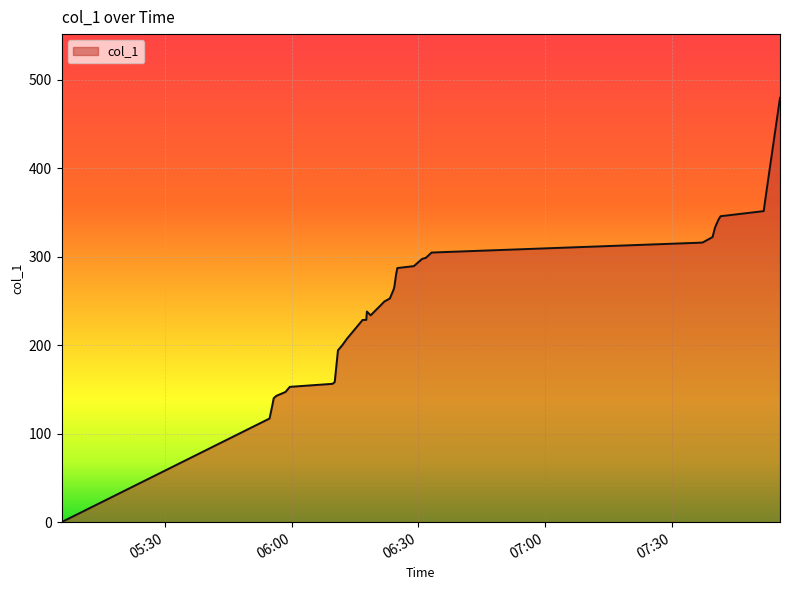

What is the difference between the maximum and minimum values?

479.4